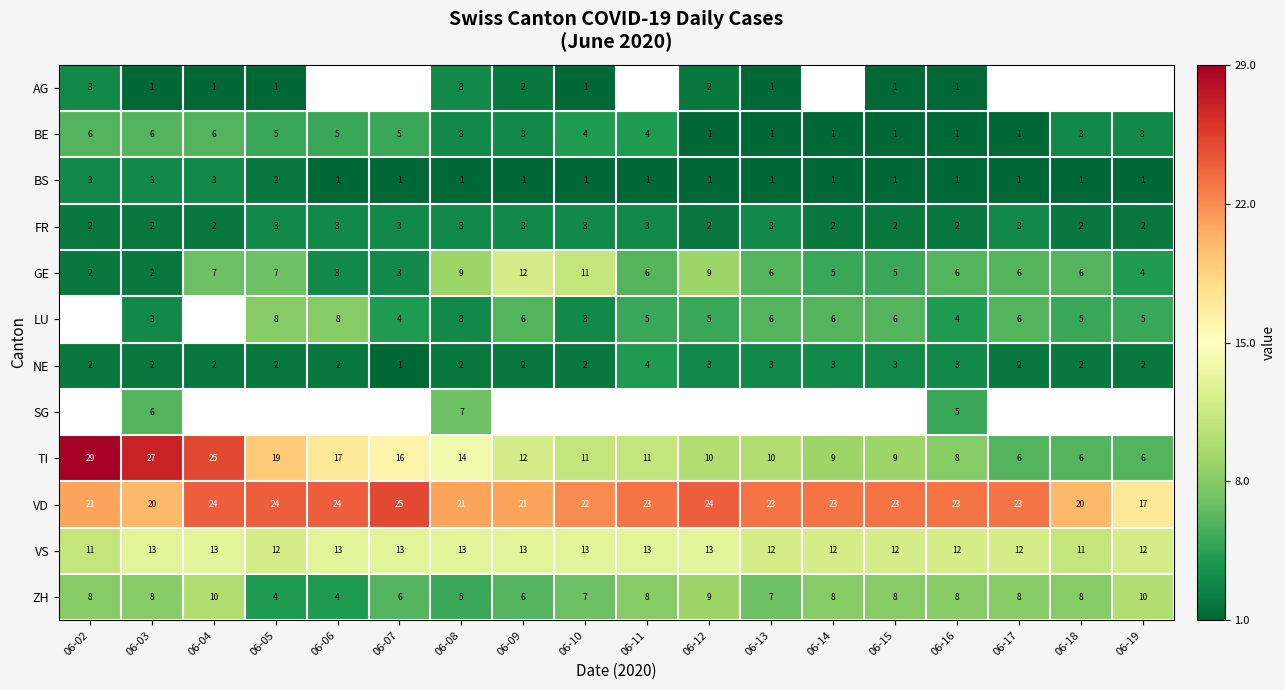

The value of NE at 06-06 is 1. True or false?

False